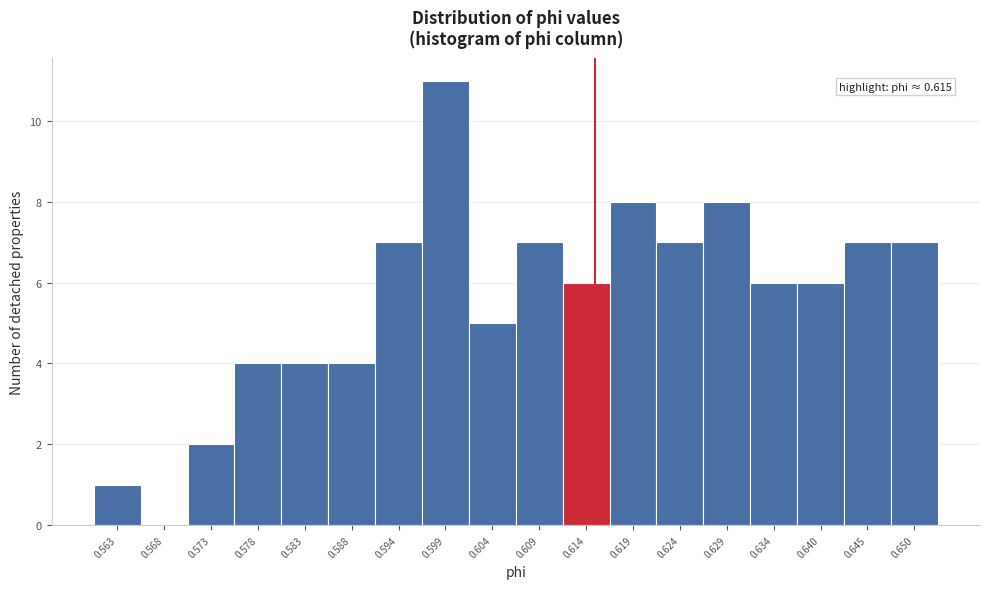

Which range on the x-axis has the tallest bar?

0.596 to 0.601